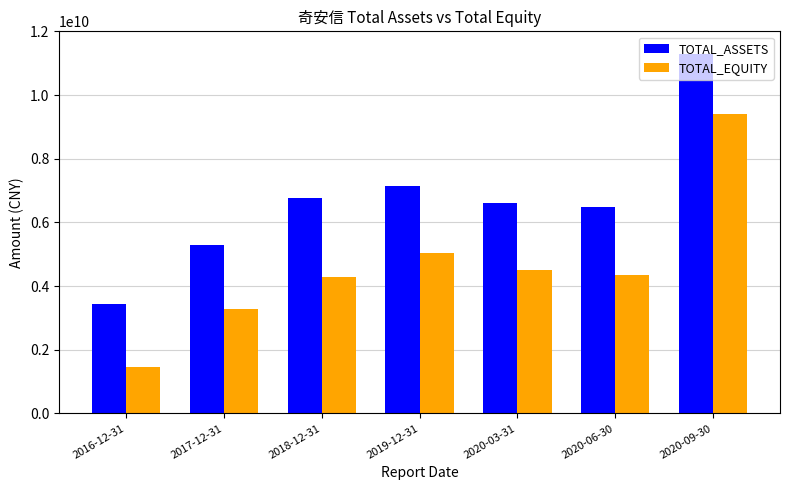

What are all the series names shown in the legend?

TOTAL_ASSETS, TOTAL_EQUITY